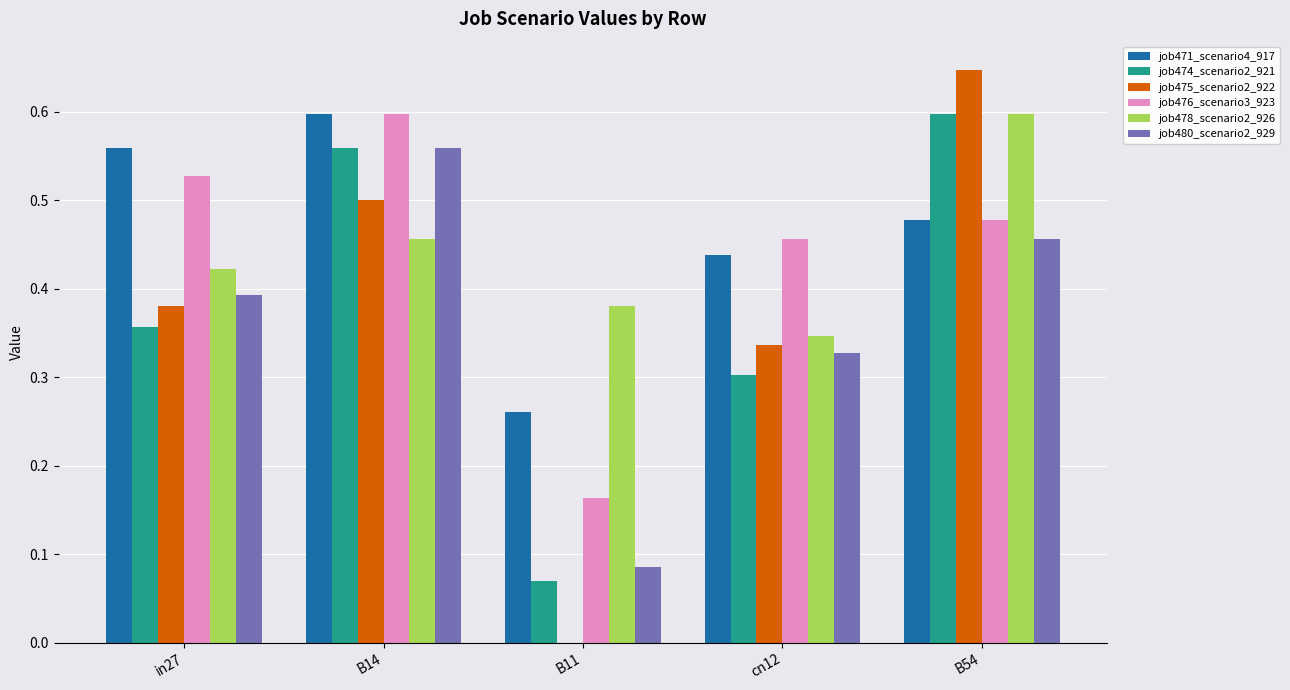

Is the value of job471_scenario4_917 at B14 greater than the value of job476_scenario3_923 at B11?

Yes